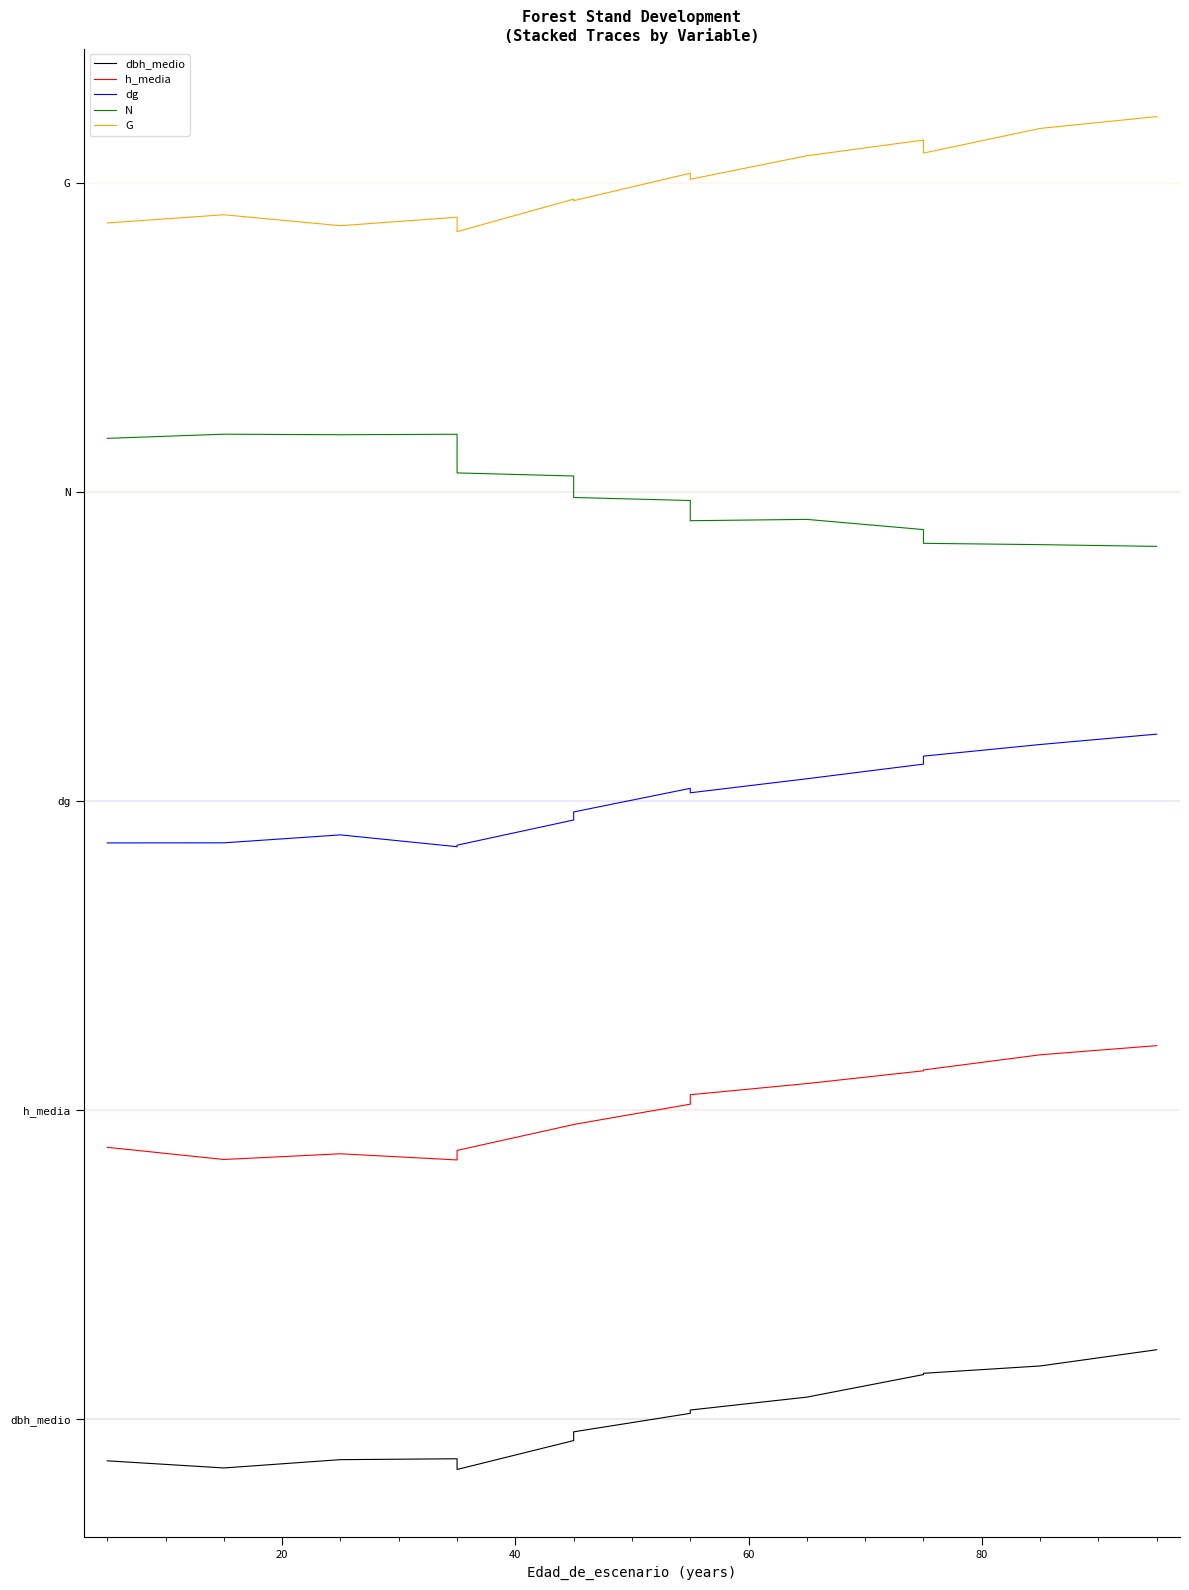

Between 20 and 80, which series saw the biggest shift?

N